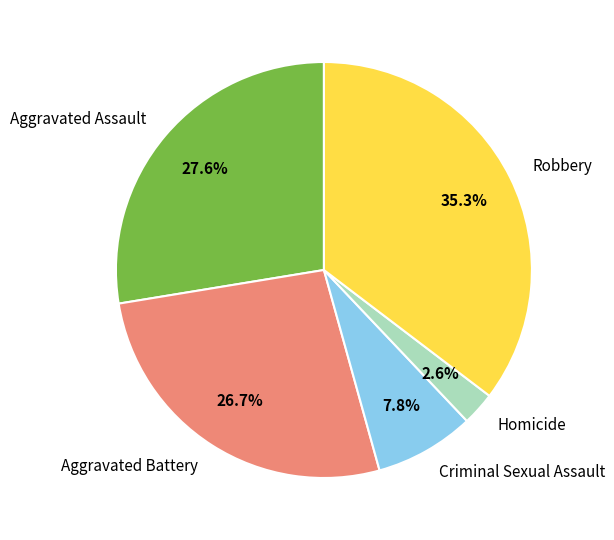

Is it true that Aggravated Battery is 37% of the pie?

False